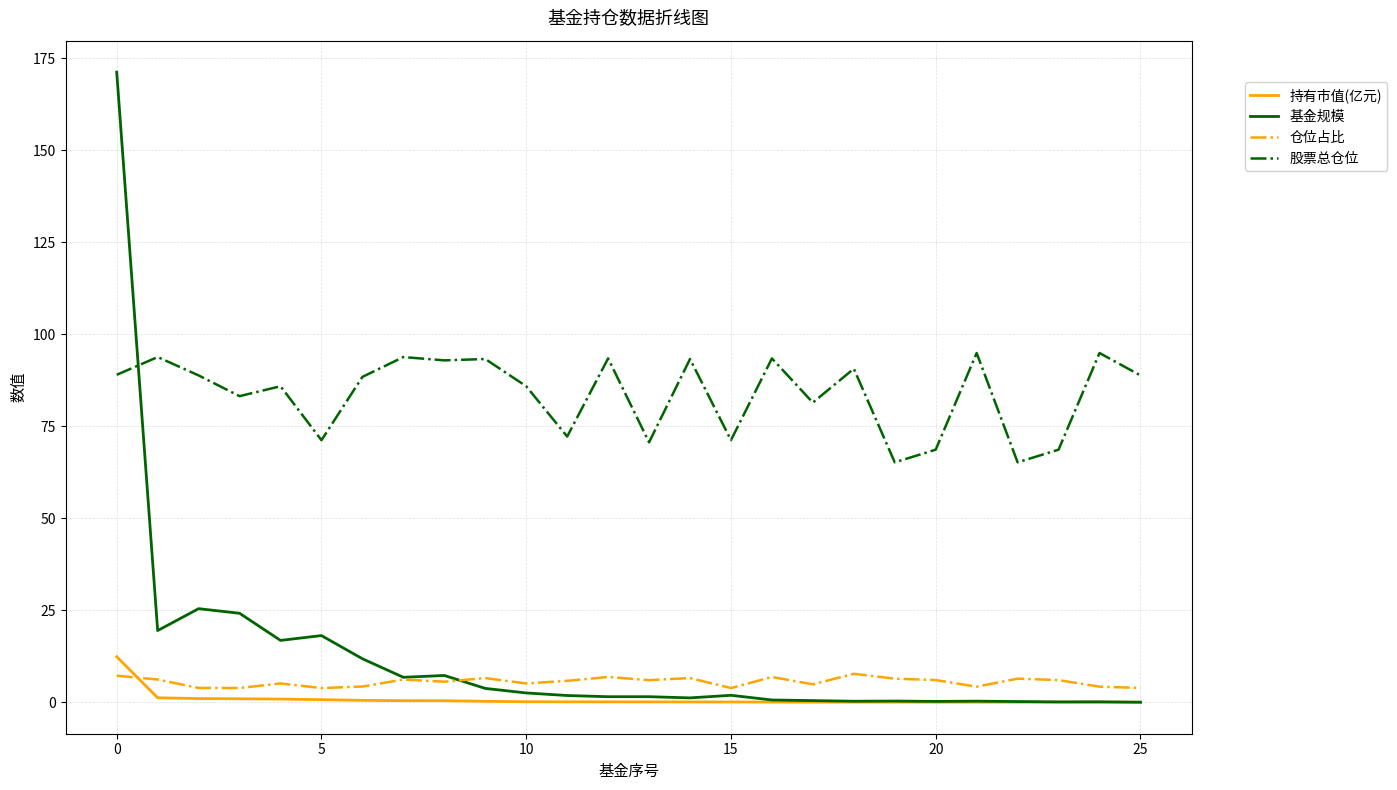

Which series has the largest total across all categories?

股票总仓位